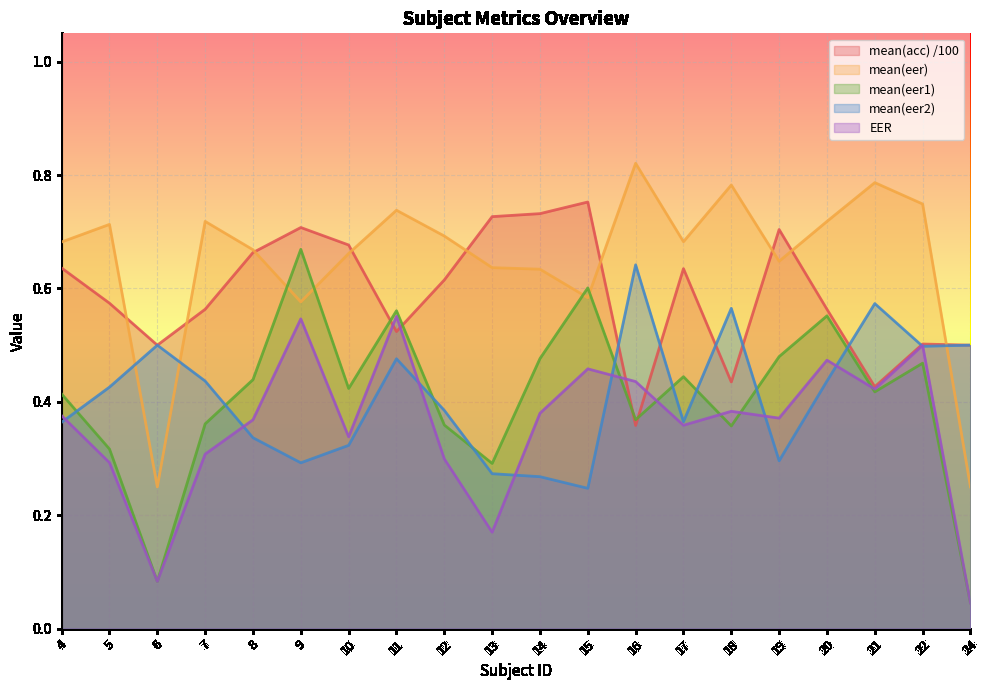

At which label is mean(eer) closest to 0?

6